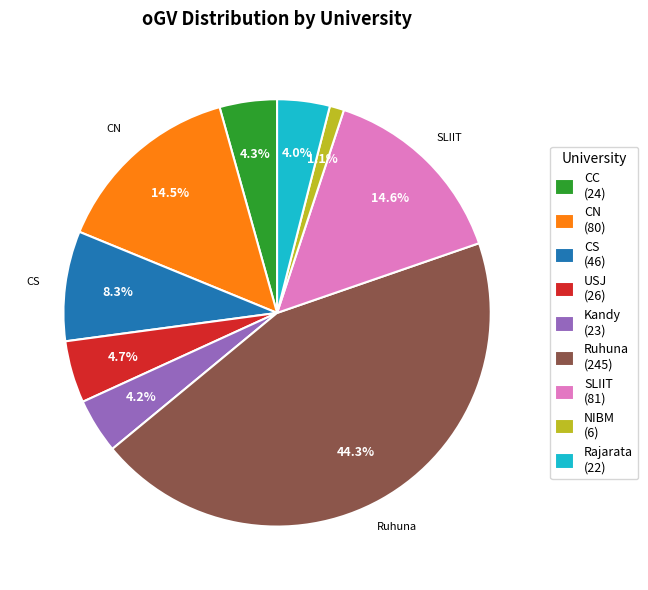

Is there a majority slice in this chart?

No